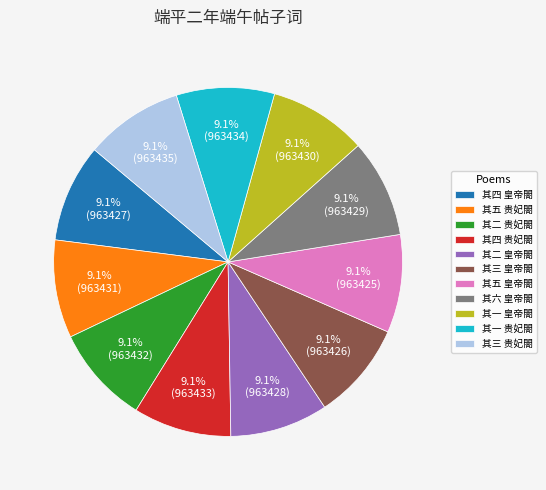

Is there any slice that represents more than half of the pie?

No